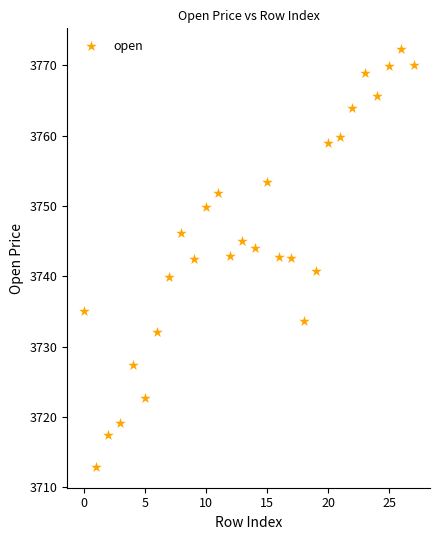

What is the range of Y values (max minus min)?

59.4